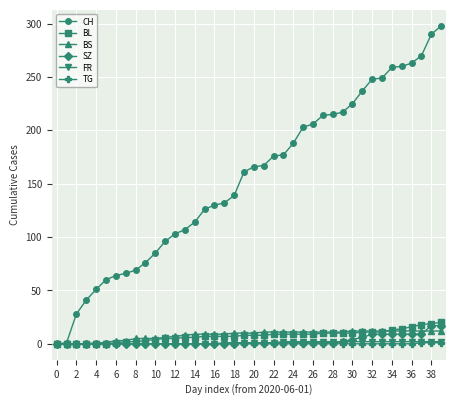

Which series has the largest total across all categories?

CH